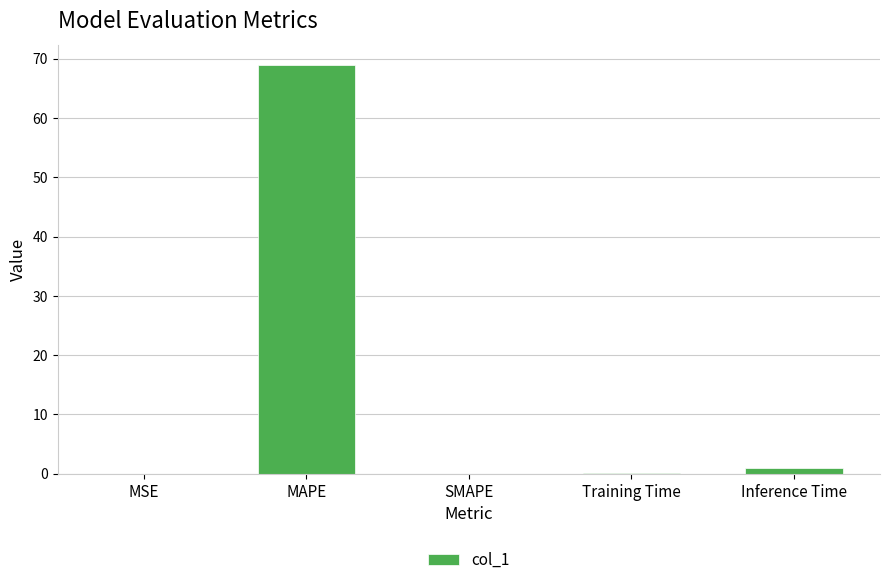

Which label corresponds to the largest value in the chart?

MAPE